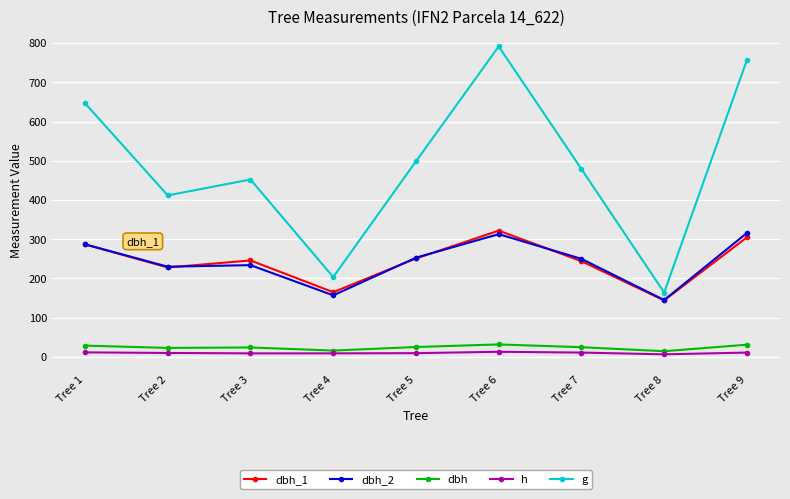

What value does the dbh_1 series have at Tree 1?

287.0